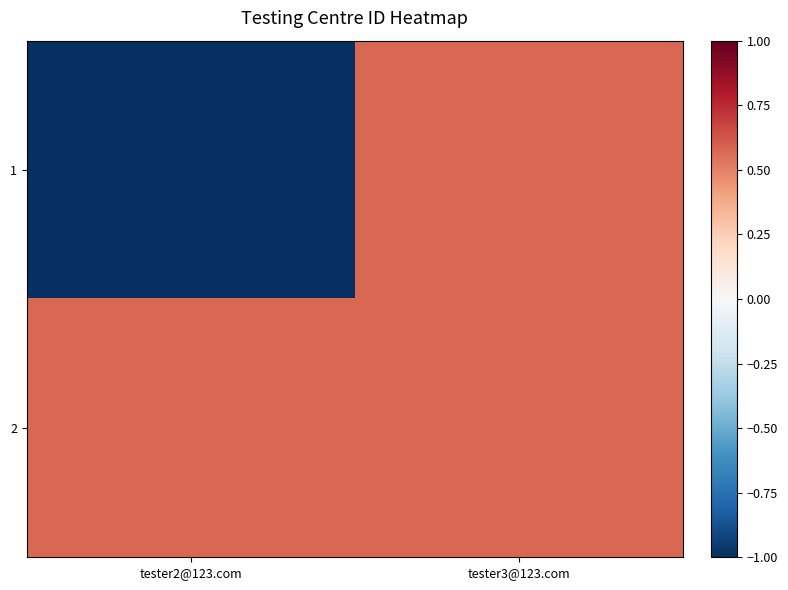

What is the minimum value shown in the chart?

-1.0